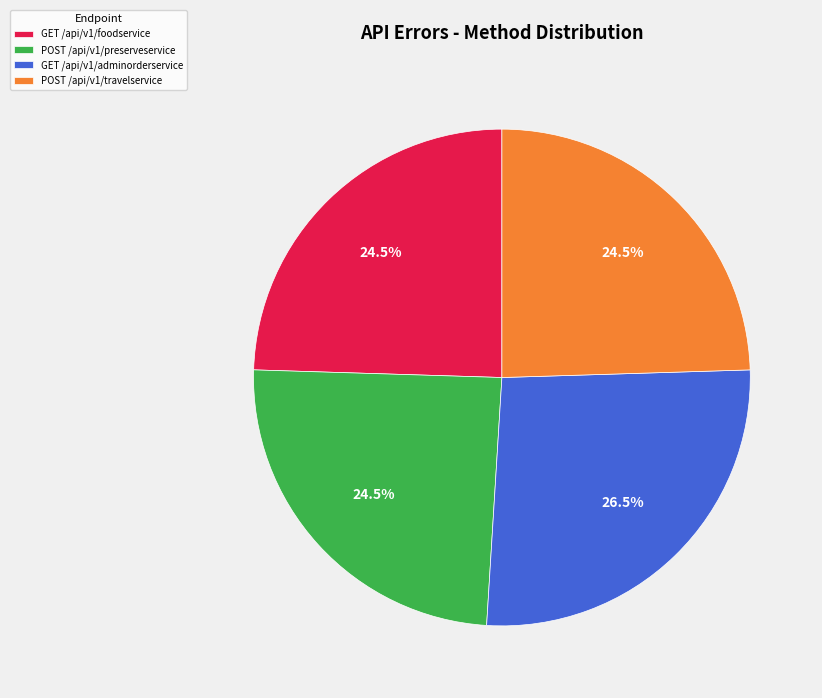

What is the largest slice in the pie chart?

GET /api/v1/adminorderservice